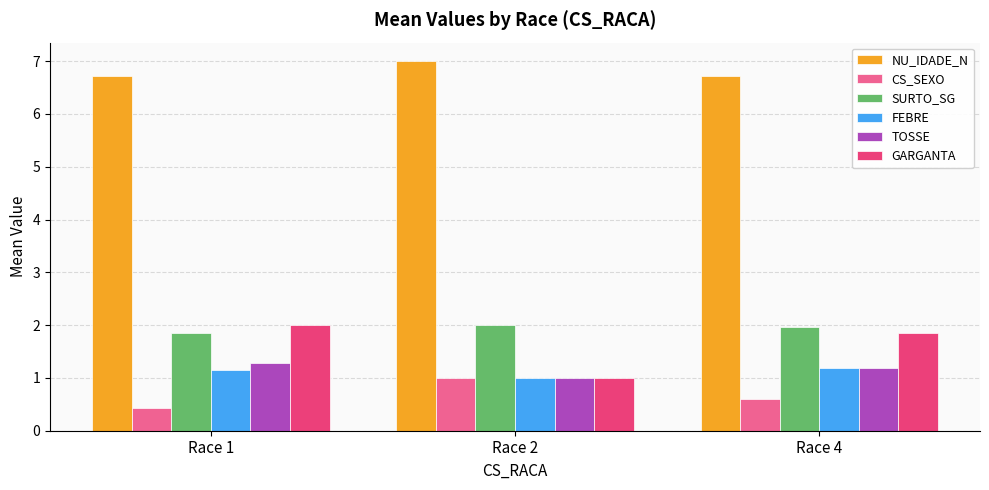

Are the bars horizontal?

No